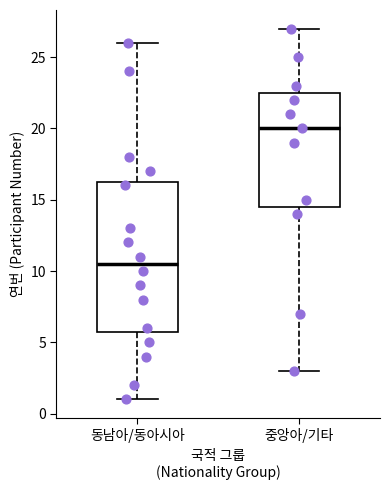

Where does the median line of the box for 중앙아/기타 sit on the y-axis? The values are not printed on the chart, so give them approximately, as read against the axis.

20.0